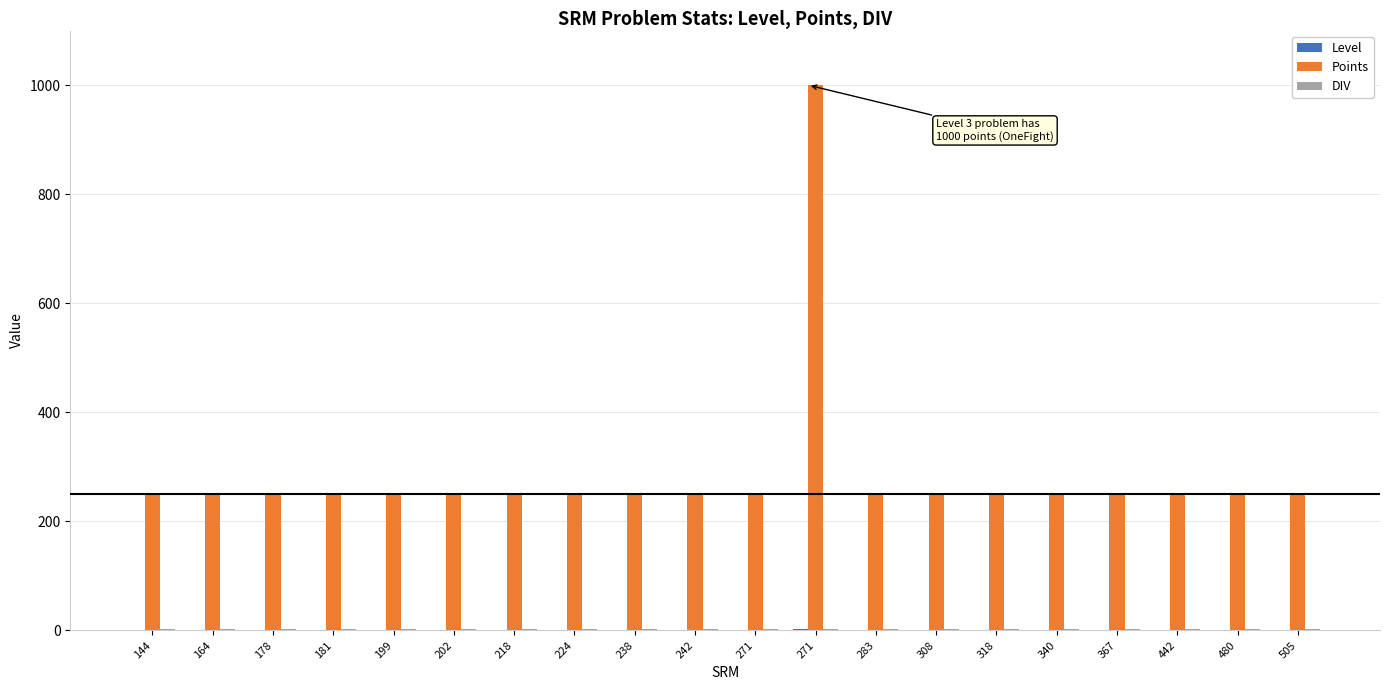

What is the highest value of the Points series?

1000